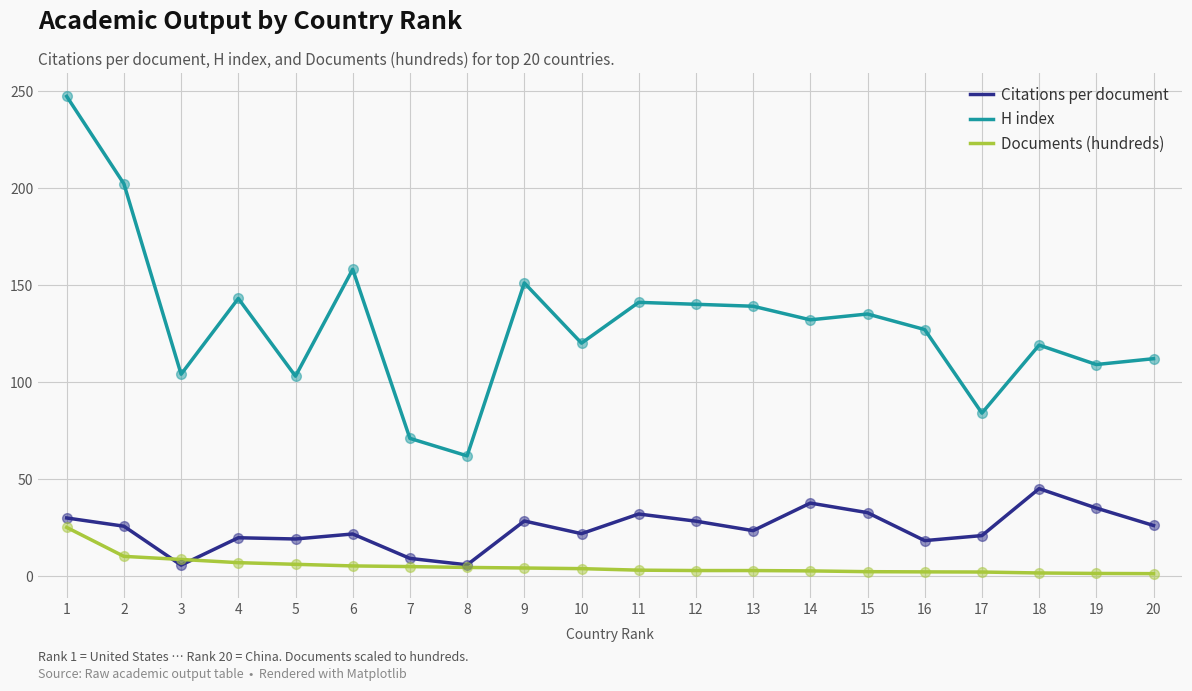

Which series has the largest total across all categories?

H index